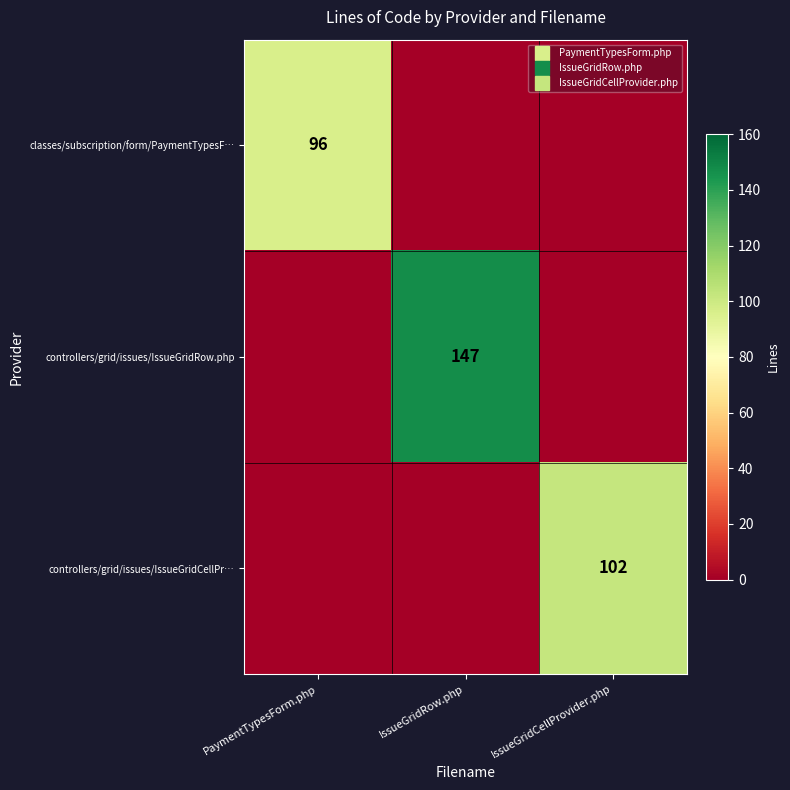

What is the total value across all series at PaymentTypesForm.php?

96